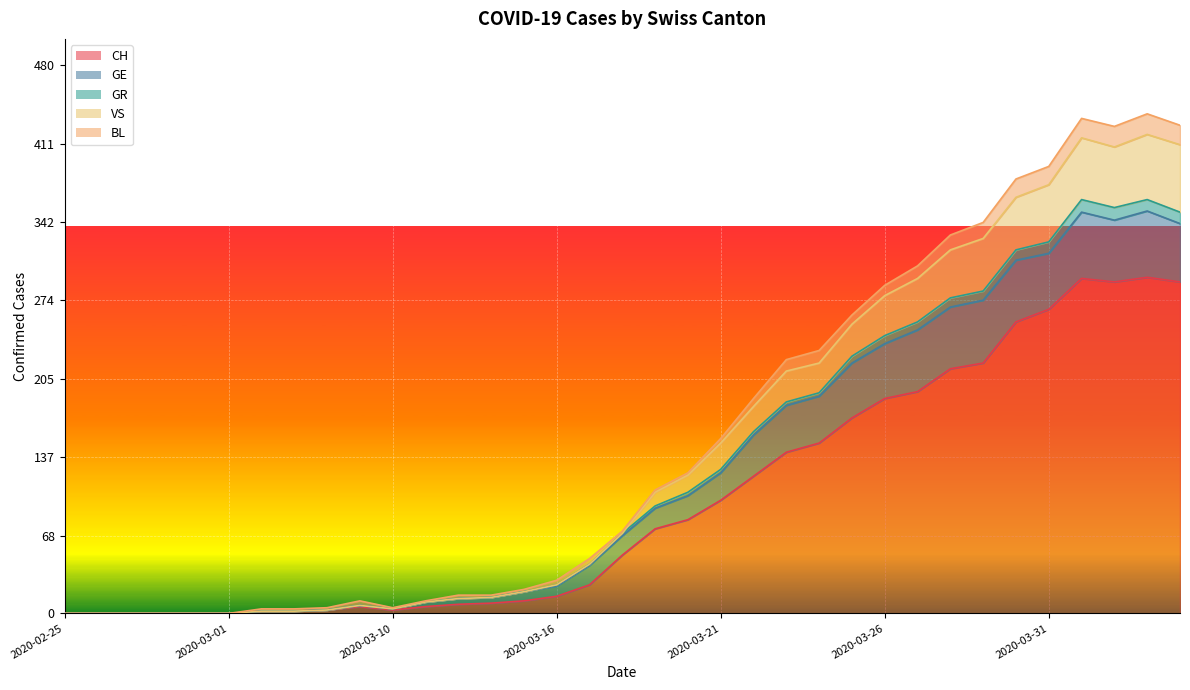

Is the value of CH at 2020-02-29 greater than the value of VS at 2020-04-02?

No